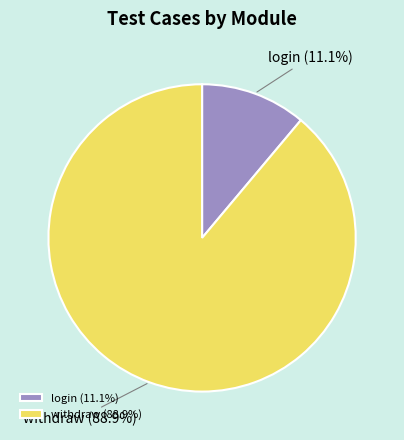

How many slices are in this pie chart?

2